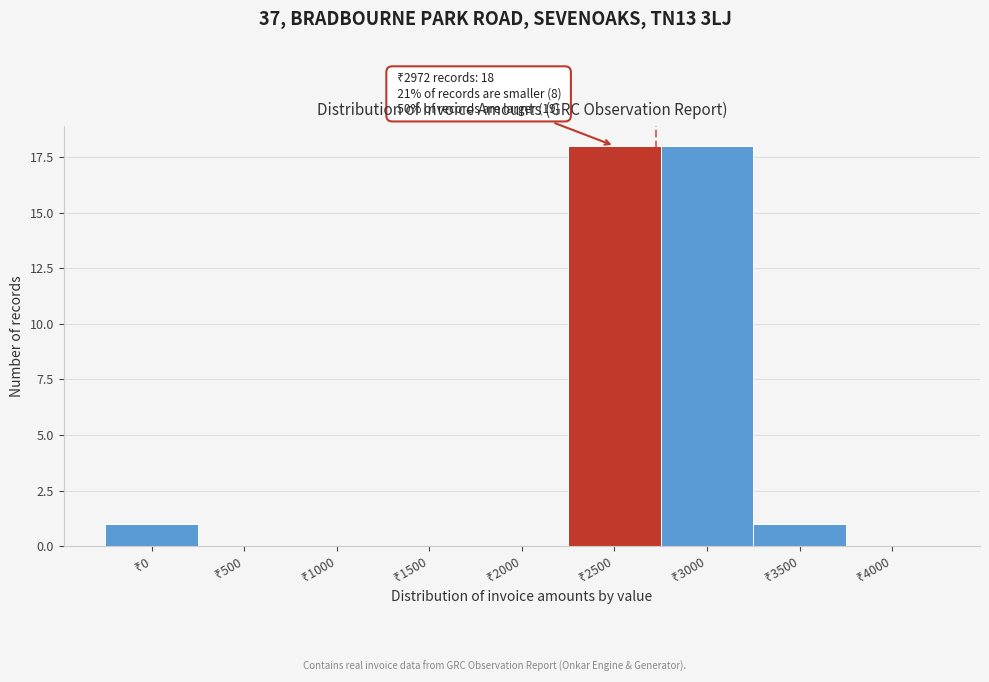

What is the greatest value displayed?

18